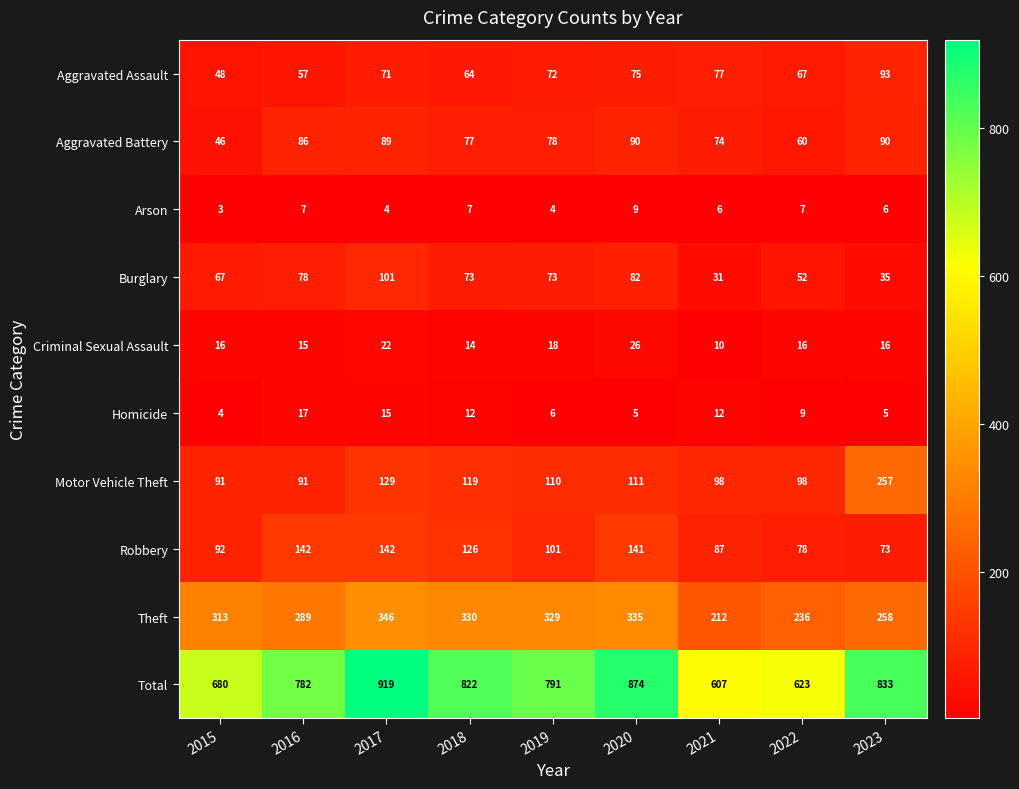

Which series has the largest total across all categories?

Total